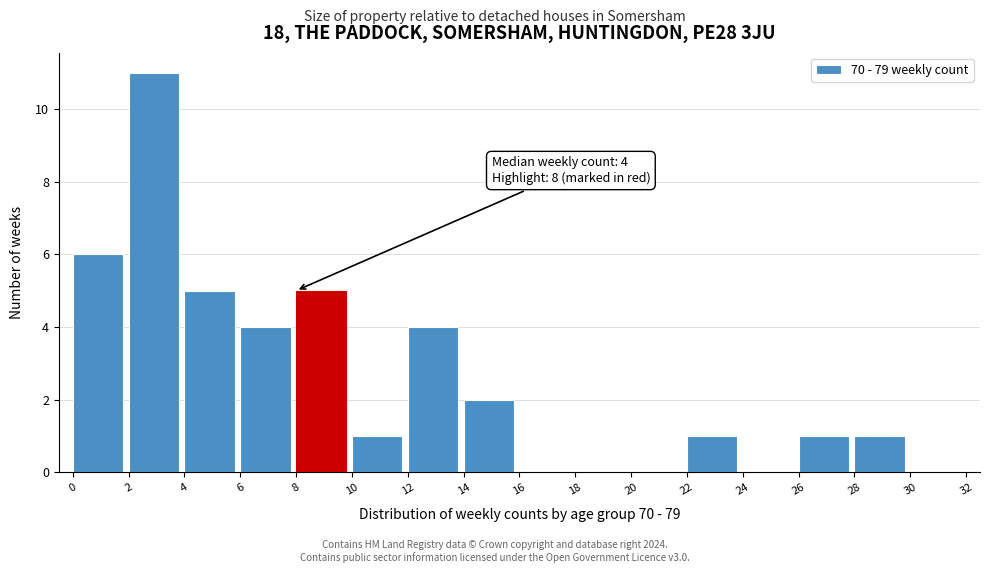

Over which range of the x-axis is the bar tallest?

2 to 4